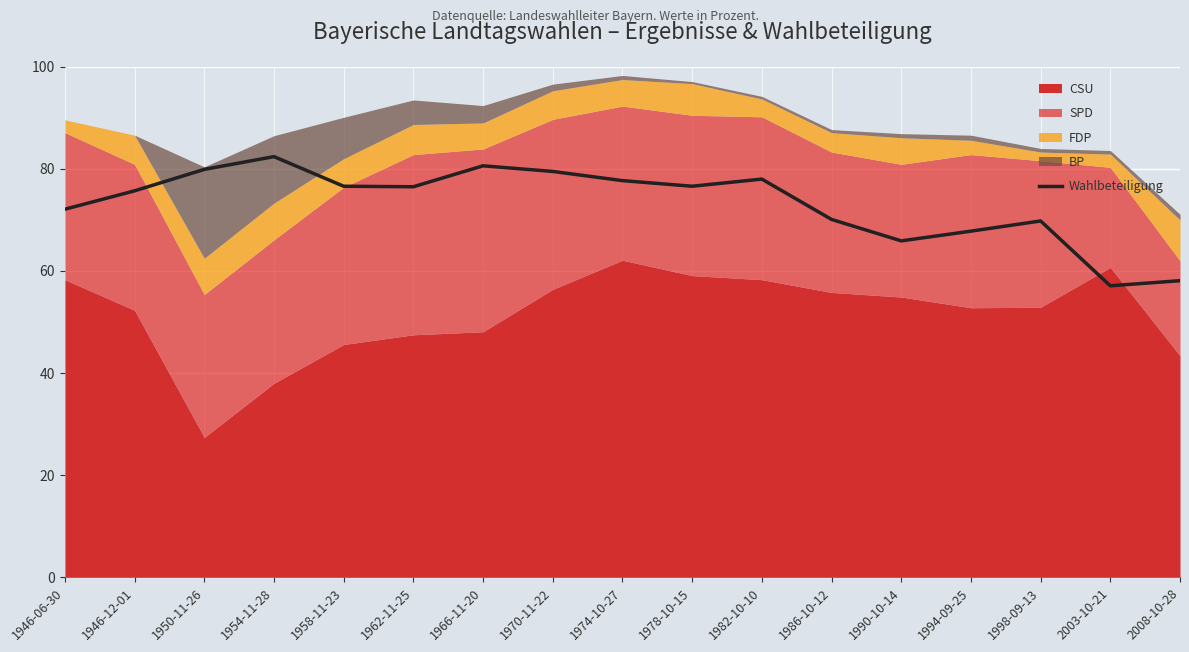

Count the number of values greater than 76.

9